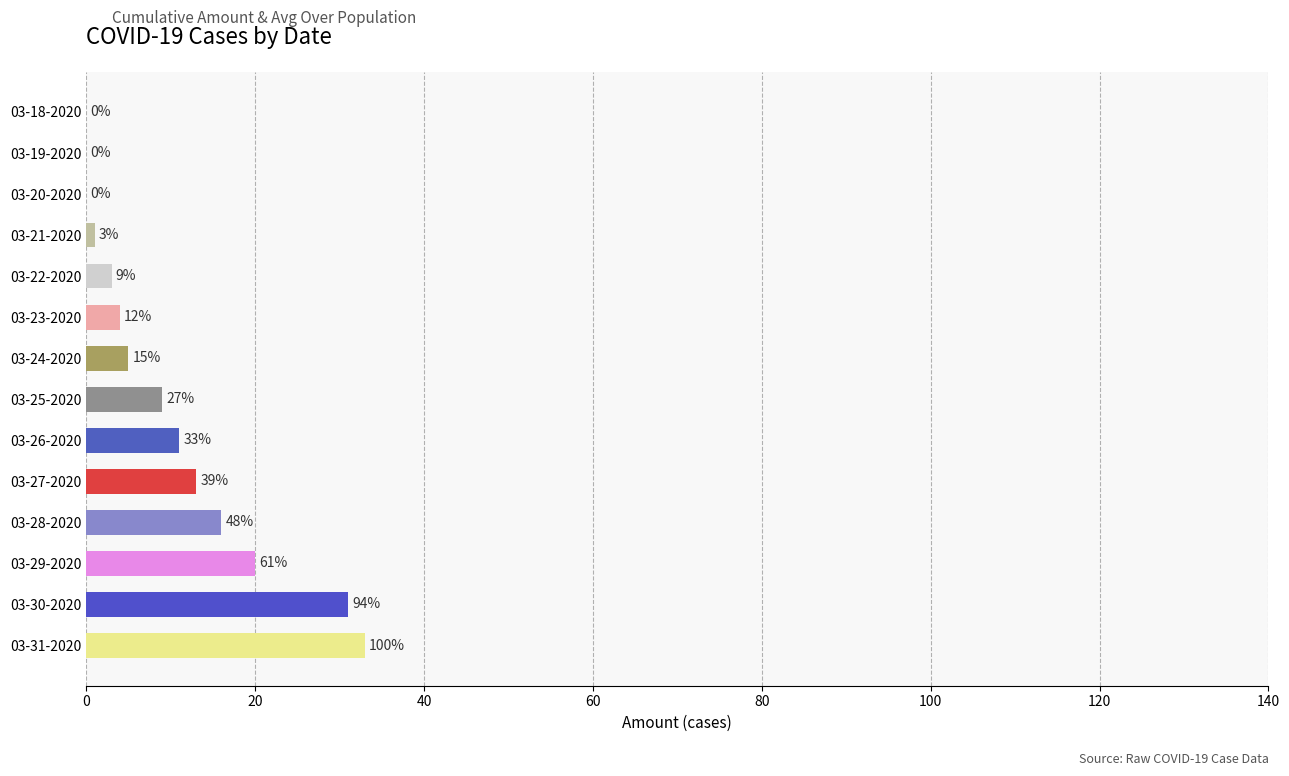

What is the sum of all values?

146